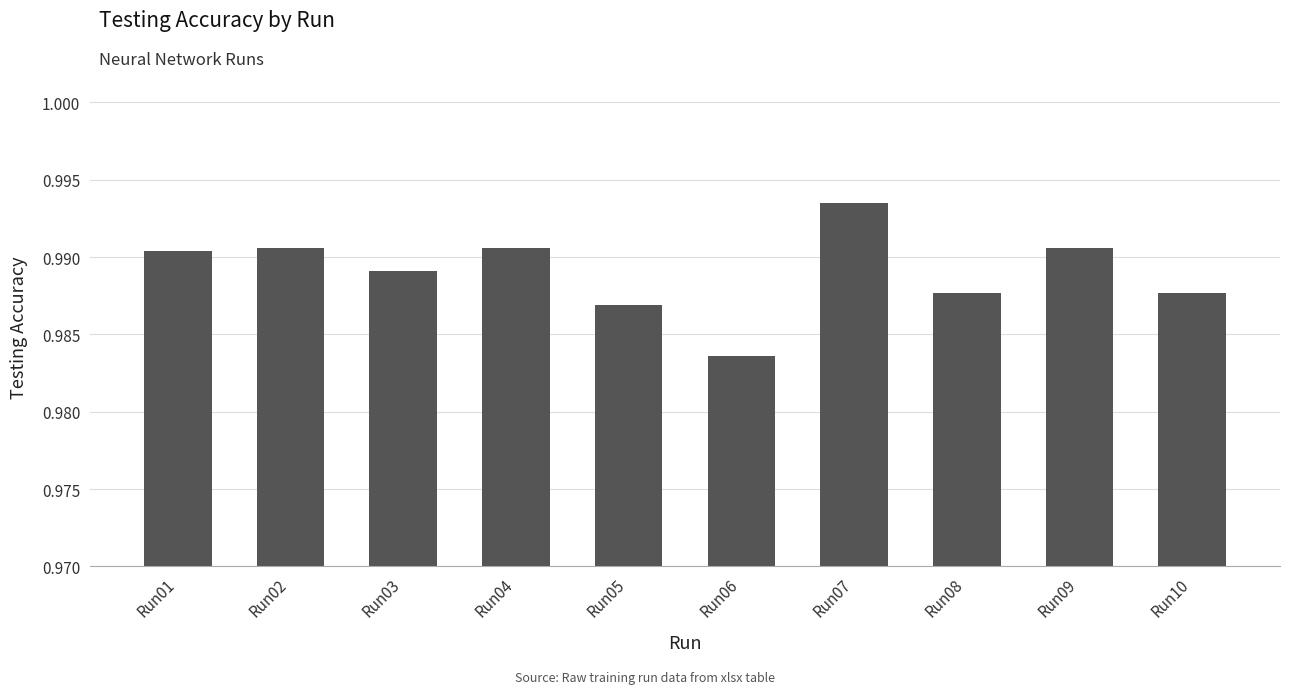

Are the bars horizontal?

No